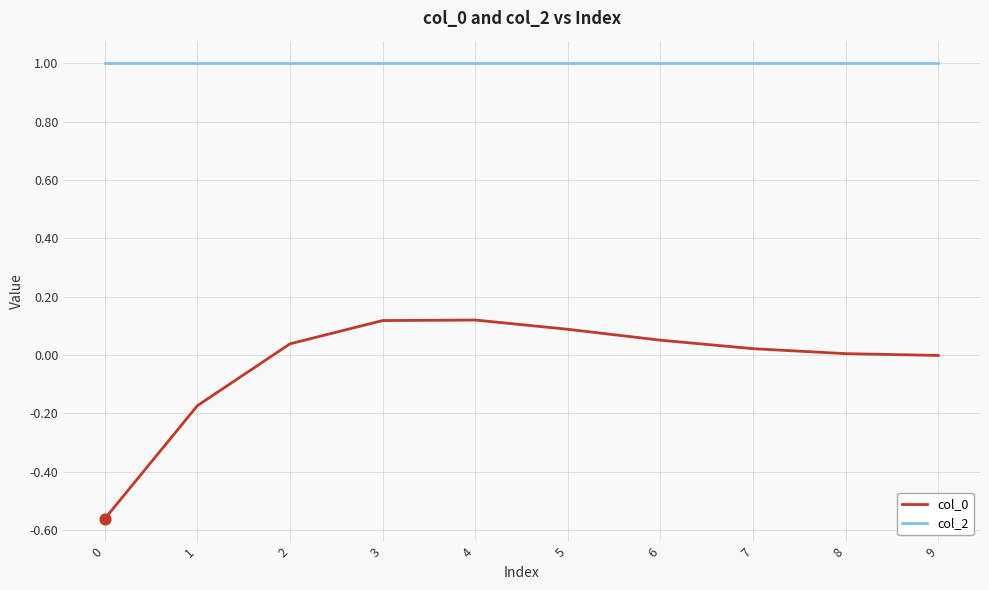

What is the difference between the highest and lowest values at 3?

0.9